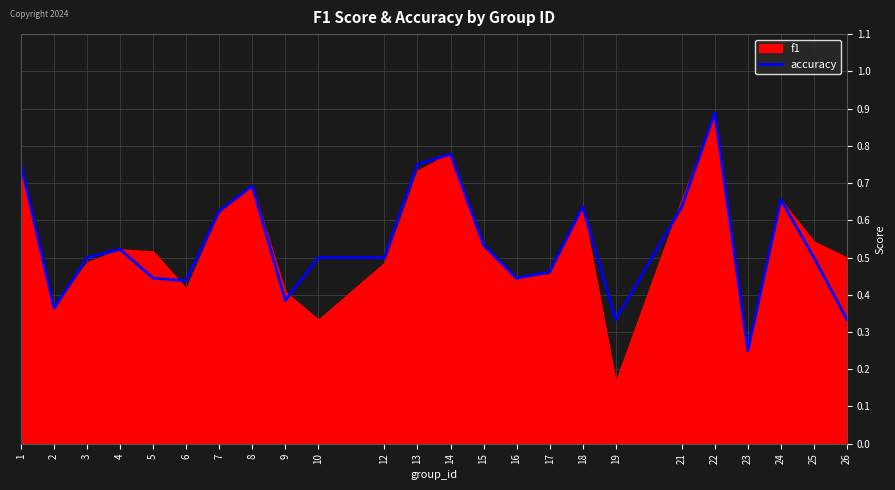

True or false: there are more than 0 points higher than both neighbors.

True